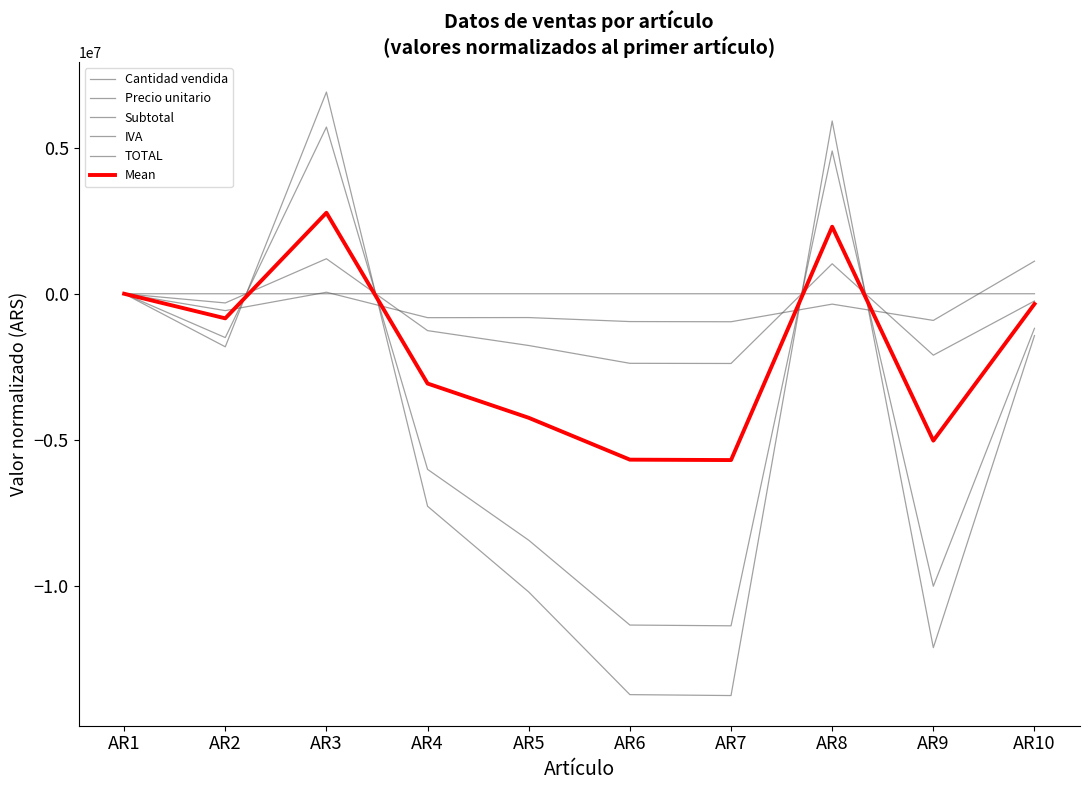

The Subtotal series shows -687997.6 at AR10. True or false?

False